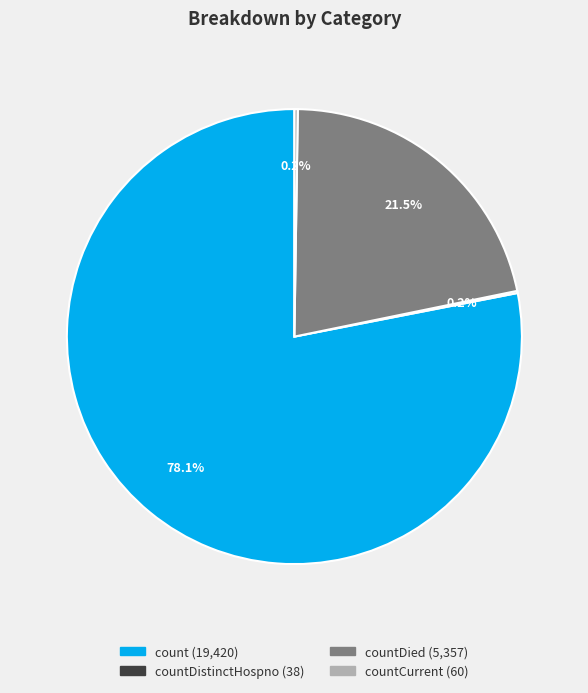

Does any single category account for the majority?

Yes